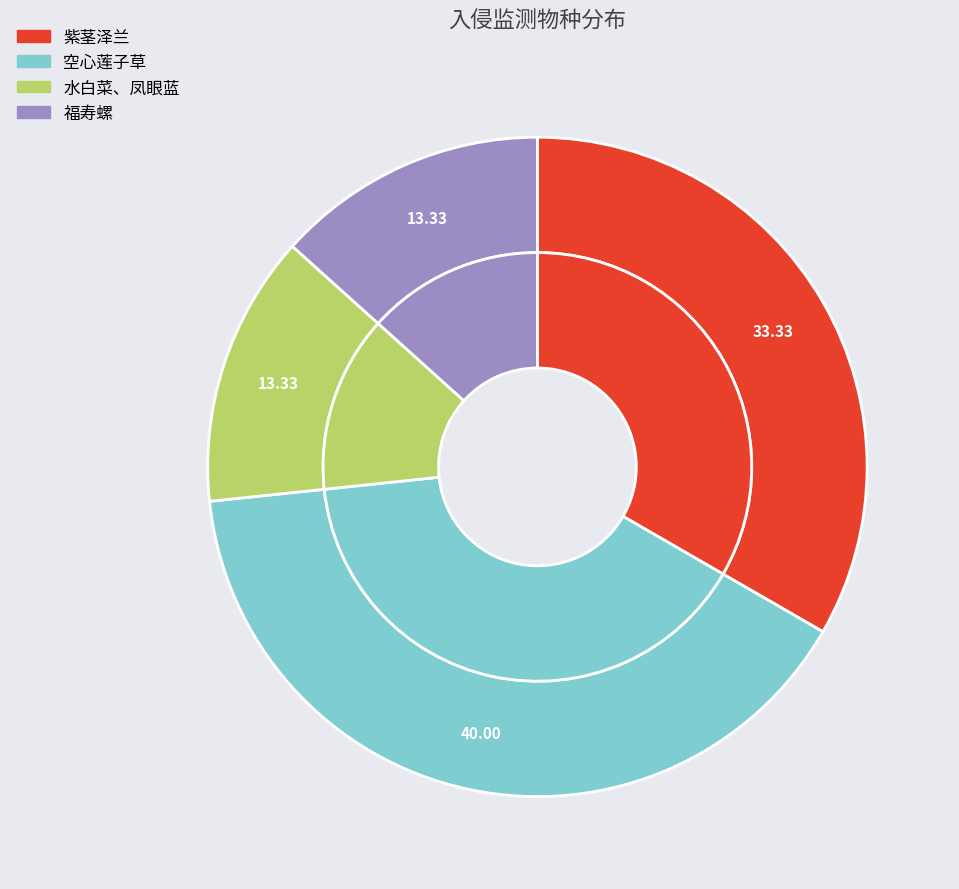

Approximately how many times larger is the value at 福寿螺 compared to 空心莲子草?

0.3